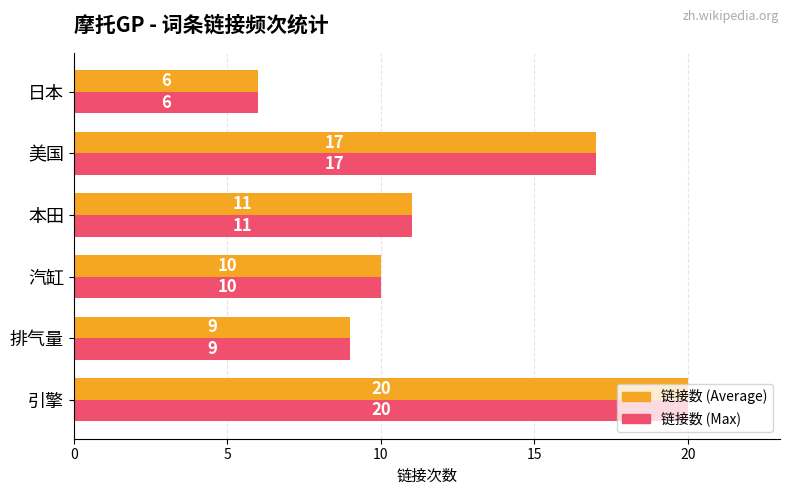

What is the total value across all series at 排气量?

18